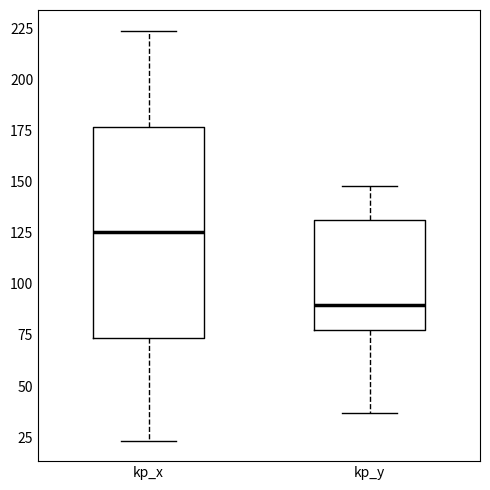

Reading left to right, read every box against the y-axis: the position of its median line, the range the box covers, and the ends of its whiskers. The values are not printed on the chart, so give them approximately, as read against the axis.

kp_x: median 125, box 75 to 175, whiskers 25 to 225
kp_y: median 90, box 75 to 130, whiskers 35 to 150